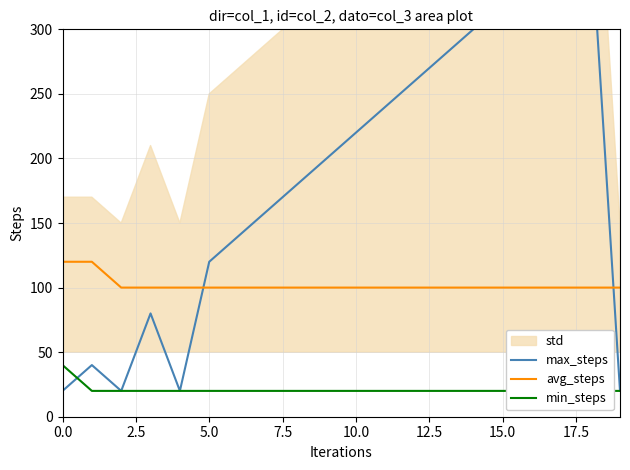

How many data points in avg_steps are above 100?

2